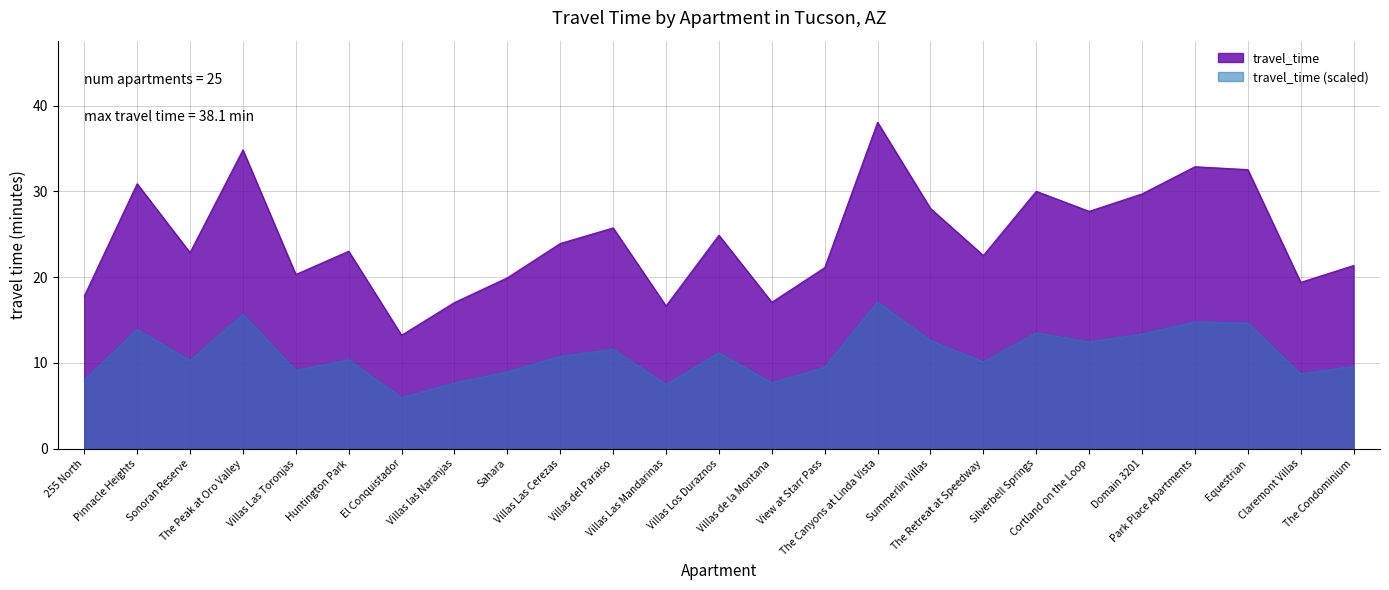

Reading right to left, extract all data points from this chart.

The Condominium=21.4	Claremont Villas=19.4	Equestrian=32.5	Park Place Apartments=32.9	Domain 3201=29.7	Cortland on the Loop=27.7	Silverbell Springs=30.0	The Retreat at Speedway=22.5	Summerlin Villas=28.0	The Canyons at Linda Vista=38.1	View at Starr Pass=21.1	Villas de la Montana=17.1	Villas Los Duraznos=24.9	Villas Las Mandarinas=16.6	Villas del Paraiso=25.8	Villas Las Cerezas=23.9	Sahara=19.9	Villas las Naranjas=17.1	El Conquistador=13.2	Huntington Park=23.0	Villas Las Toronjas=20.3	The Peak at Oro Valley=34.9	Sonoran Reserve=22.9	Pinnacle Heights=30.9	255 North=17.8